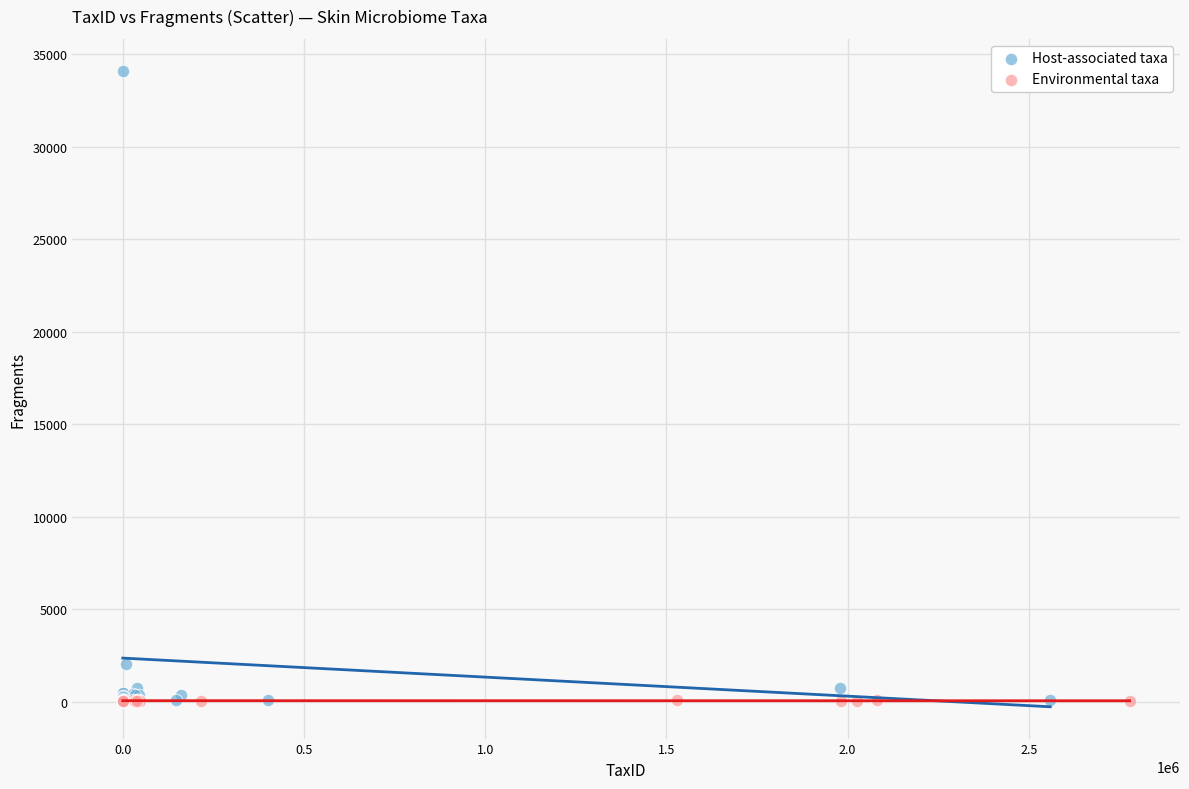

Which series has the largest Y range (max minus min)?

Host-associated taxa